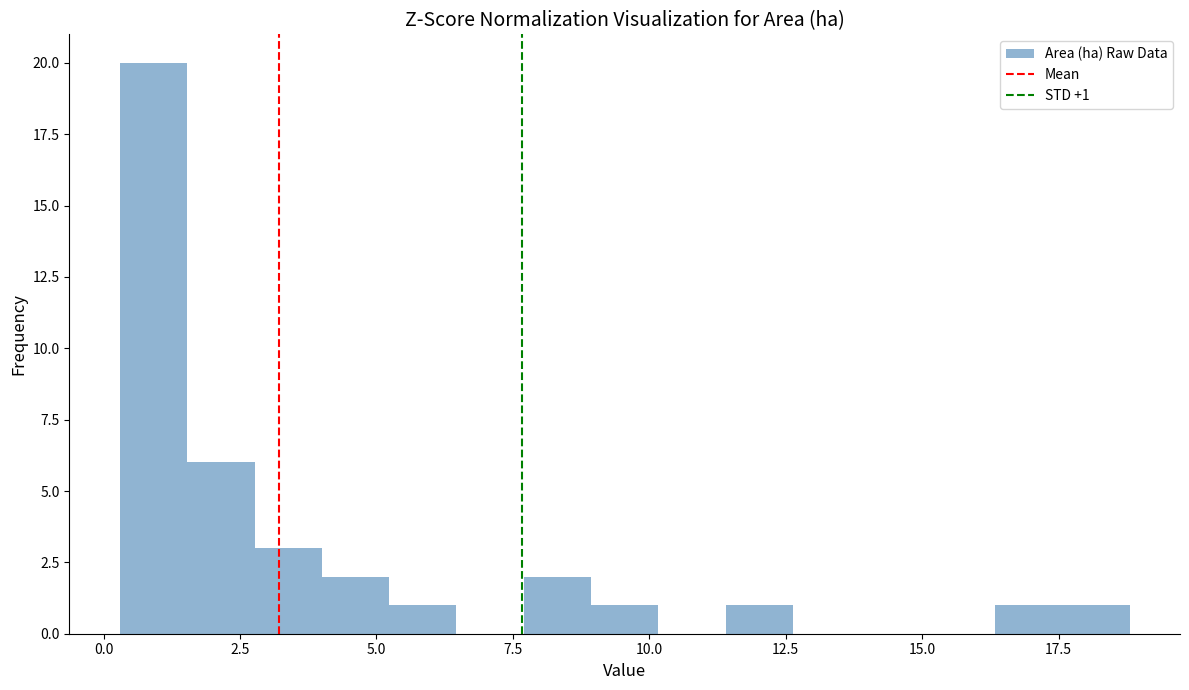

Read against the x-axis, roughly where is the centre of the tallest bar?

1.0